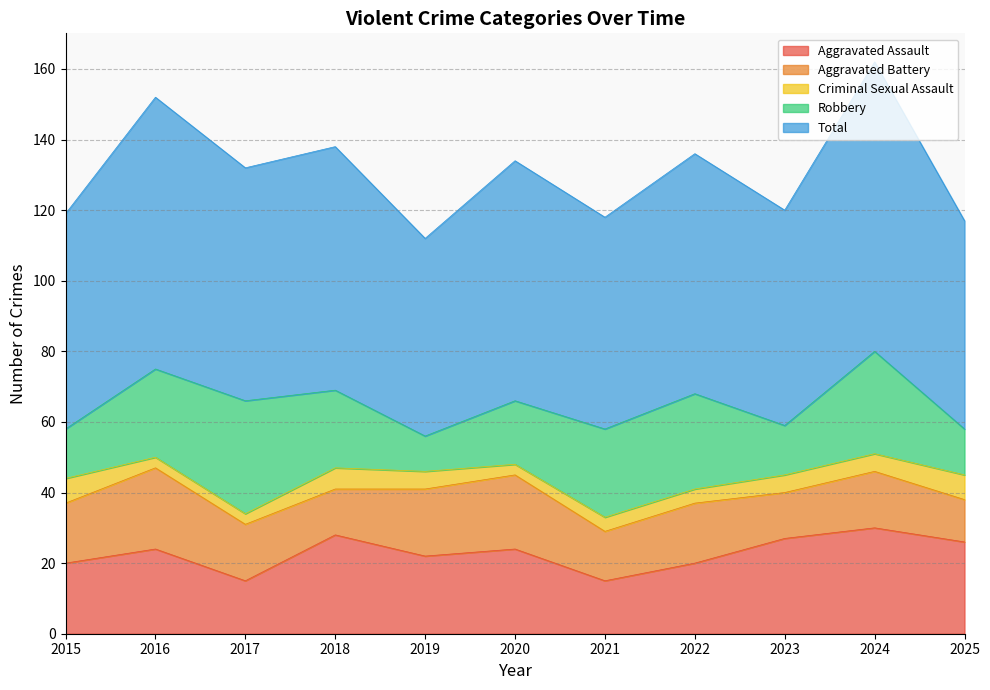

Which series has the largest total across all categories?

Total